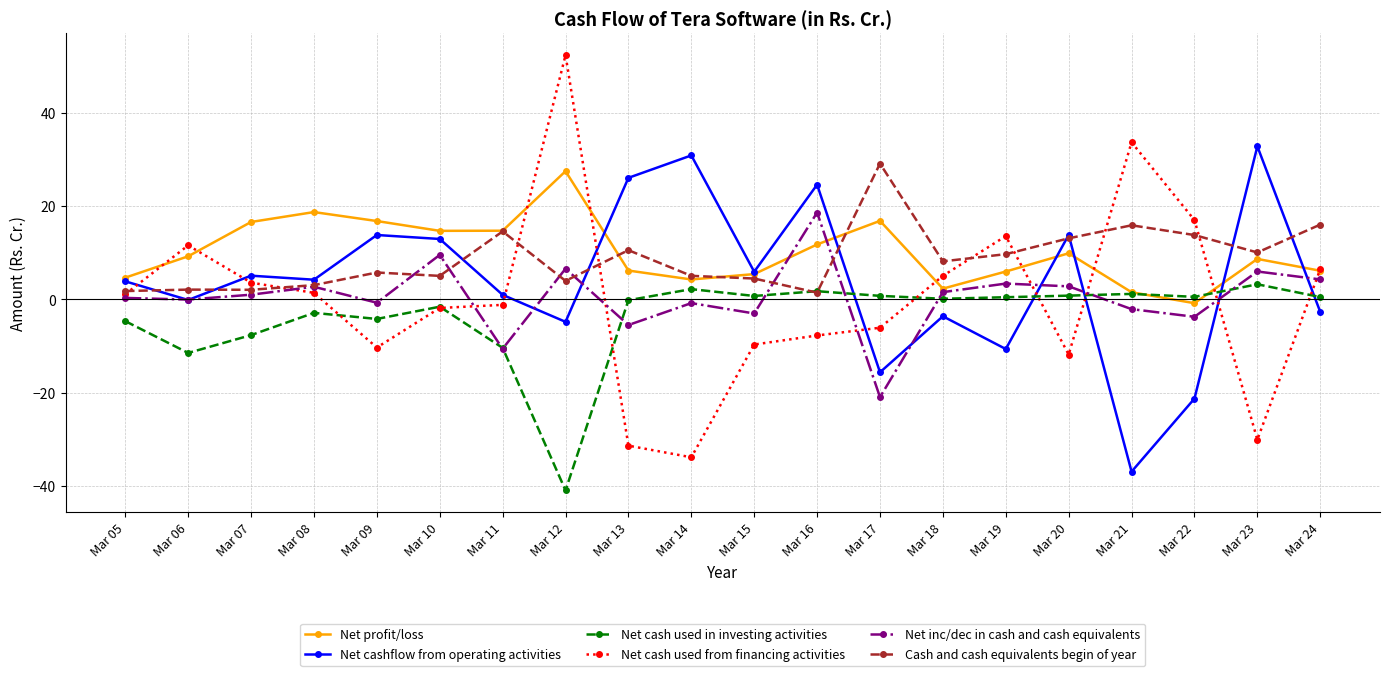

Which category has the highest value in the Net cash used in investing activities series?

Mar 23